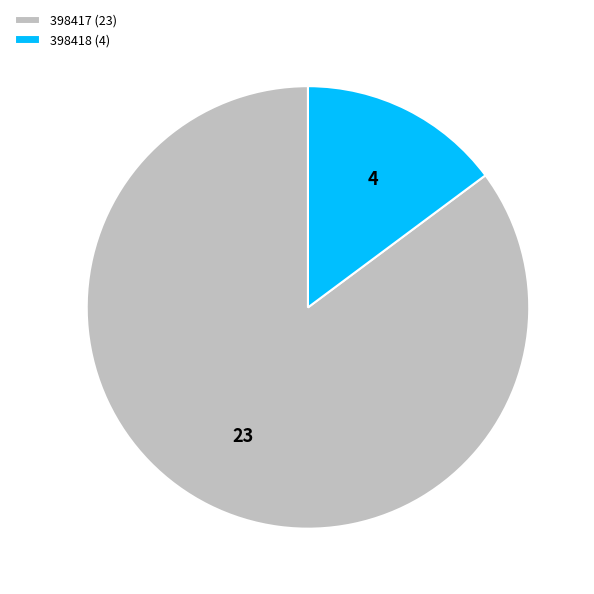

Do 398417 (23) and 398418 (4) together represent more than half of the pie?

Yes